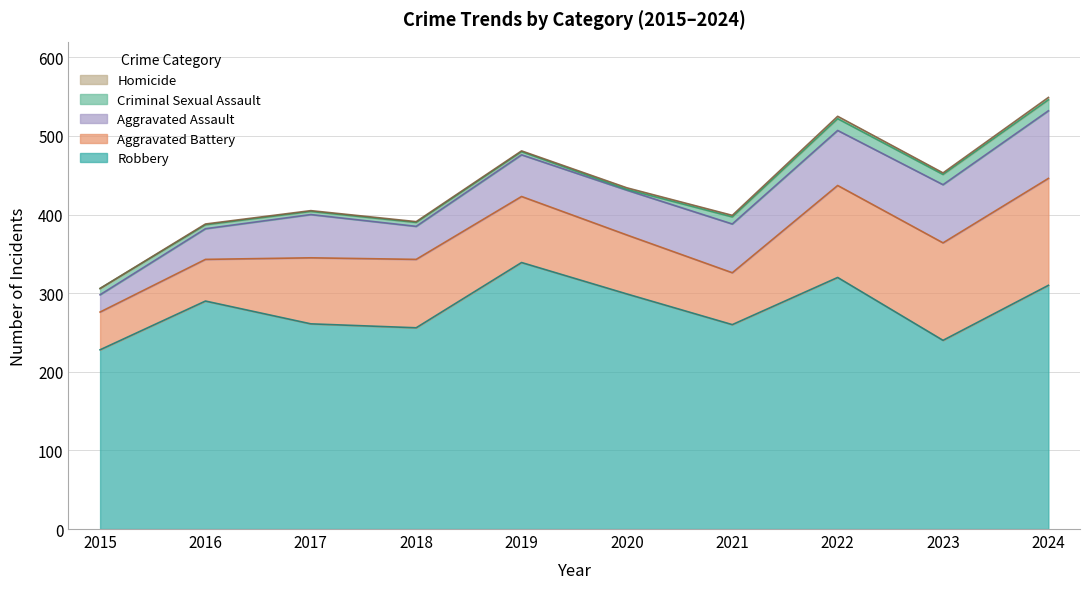

What is the difference between the maximum and minimum values in the Homicide series?

3